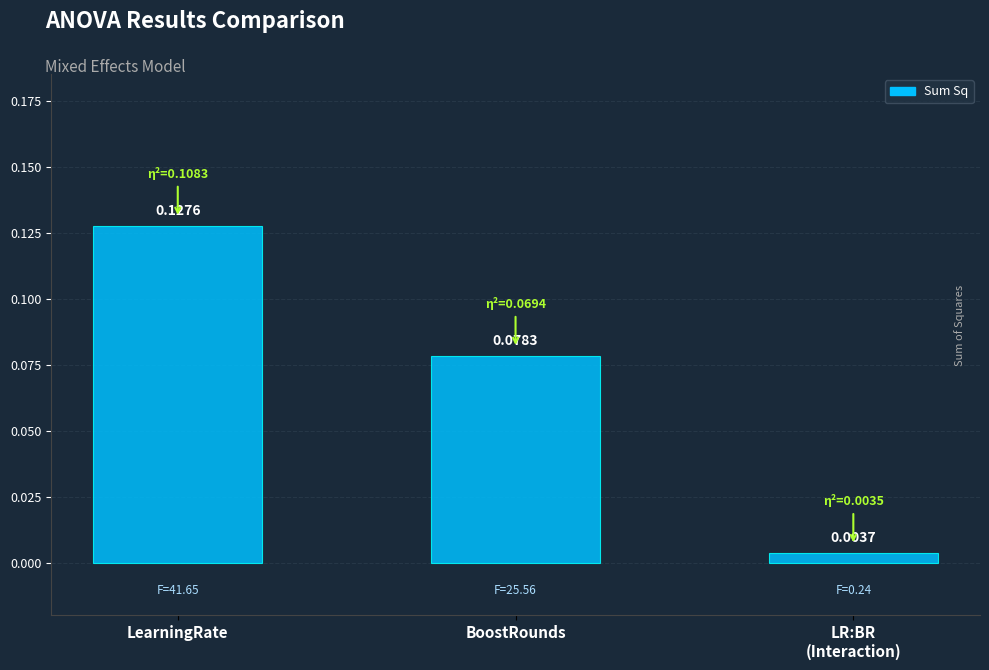

Count the number of data series in this chart.

1